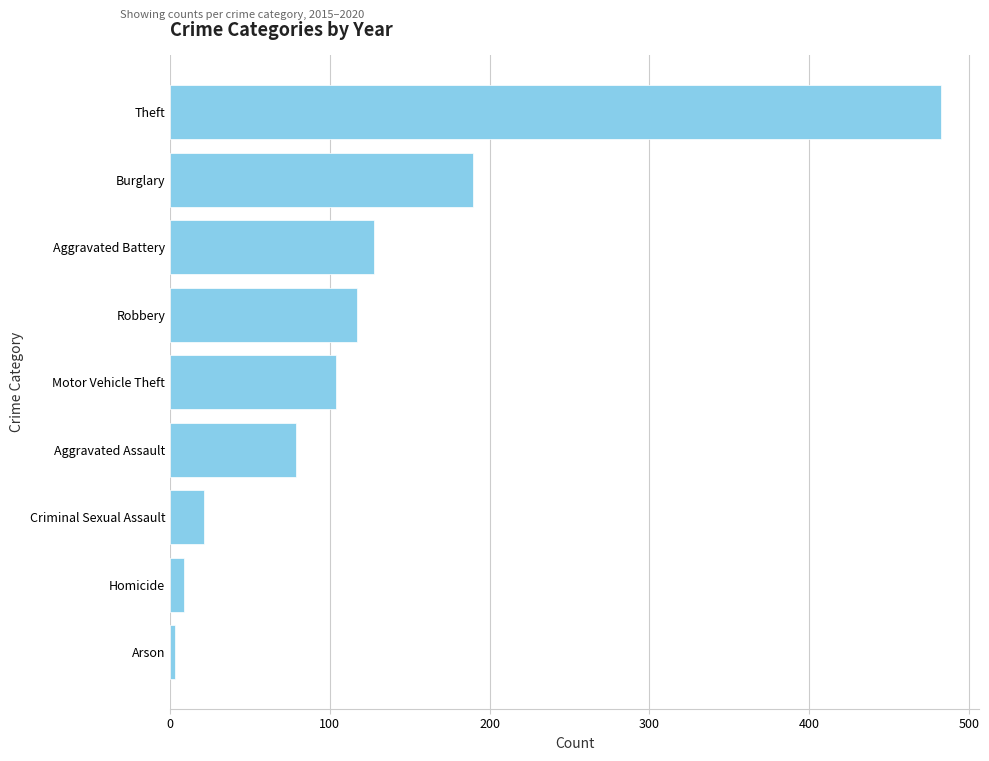

What is the maximum value shown in the chart?

482.2